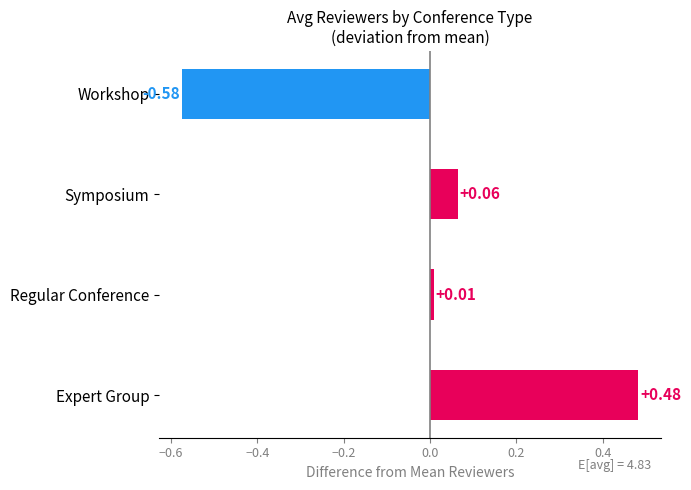

How many values exceed 0?

3